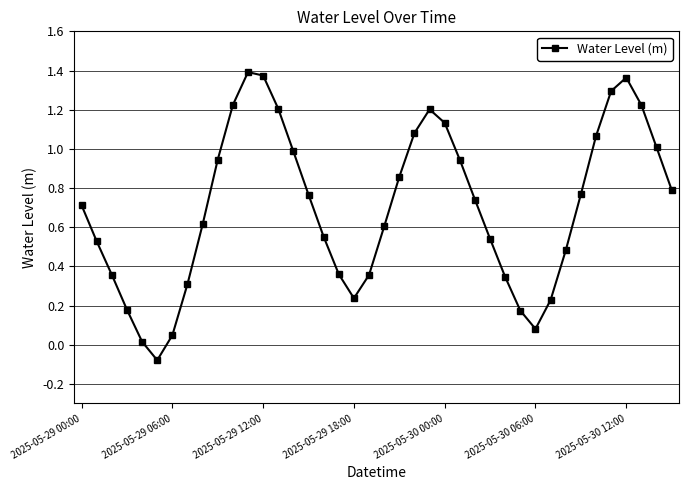

How many interior local peaks (higher than both neighbors) does the data have?

3